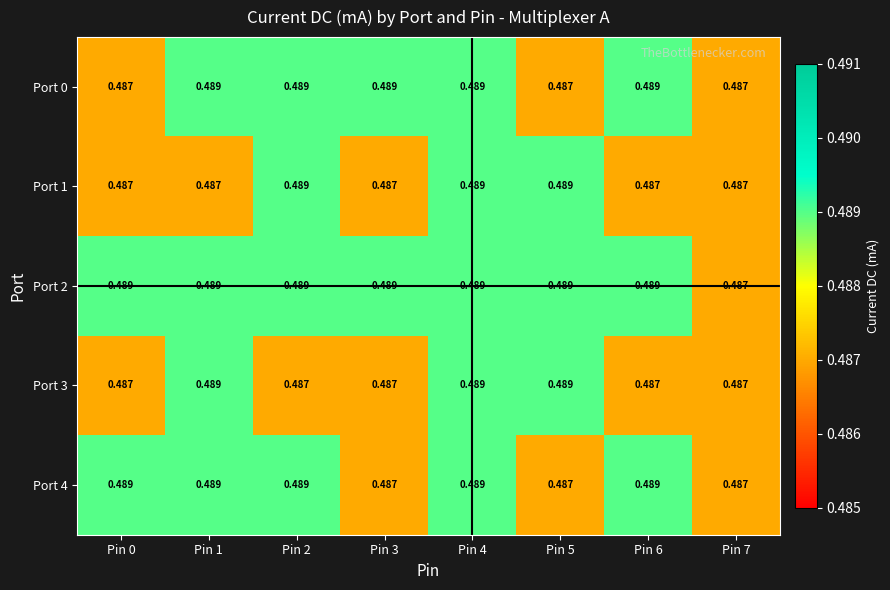

Reading left to right, list all the values displayed in this chart.

Port 0: Pin 0=0.5	Pin 1=0.5	Pin 2=0.5	Pin 3=0.5	Pin 4=0.5	Pin 5=0.5	Pin 6=0.5	Pin 7=0.5
Port 1: Pin 0=0.5	Pin 1=0.5	Pin 2=0.5	Pin 3=0.5	Pin 4=0.5	Pin 5=0.5	Pin 6=0.5	Pin 7=0.5
Port 2: Pin 0=0.5	Pin 1=0.5	Pin 2=0.5	Pin 3=0.5	Pin 4=0.5	Pin 5=0.5	Pin 6=0.5	Pin 7=0.5
Port 3: Pin 0=0.5	Pin 1=0.5	Pin 2=0.5	Pin 3=0.5	Pin 4=0.5	Pin 5=0.5	Pin 6=0.5	Pin 7=0.5
Port 4: Pin 0=0.5	Pin 1=0.5	Pin 2=0.5	Pin 3=0.5	Pin 4=0.5	Pin 5=0.5	Pin 6=0.5	Pin 7=0.5